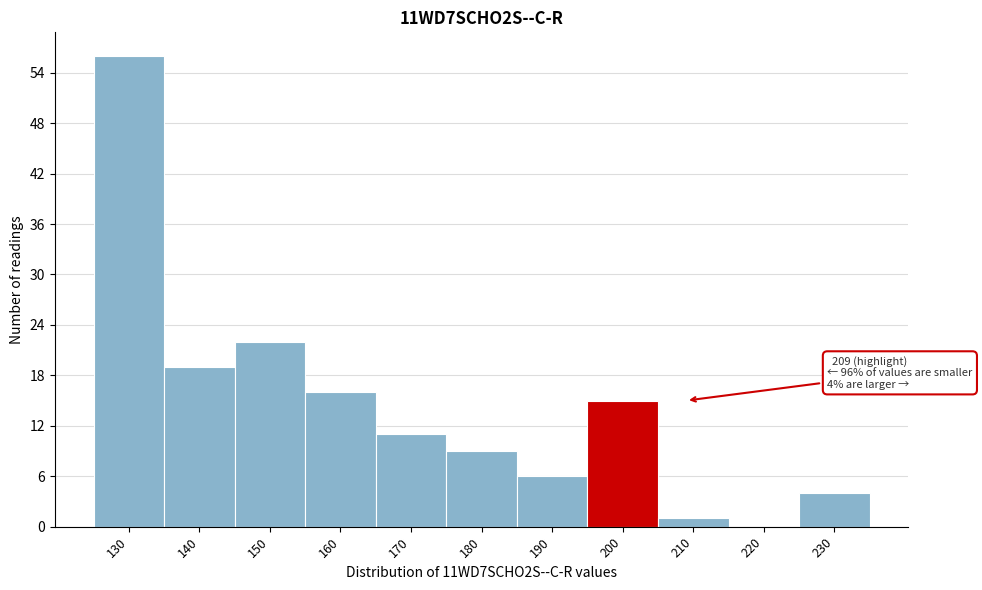

Between 220 and 140, which is larger?

140